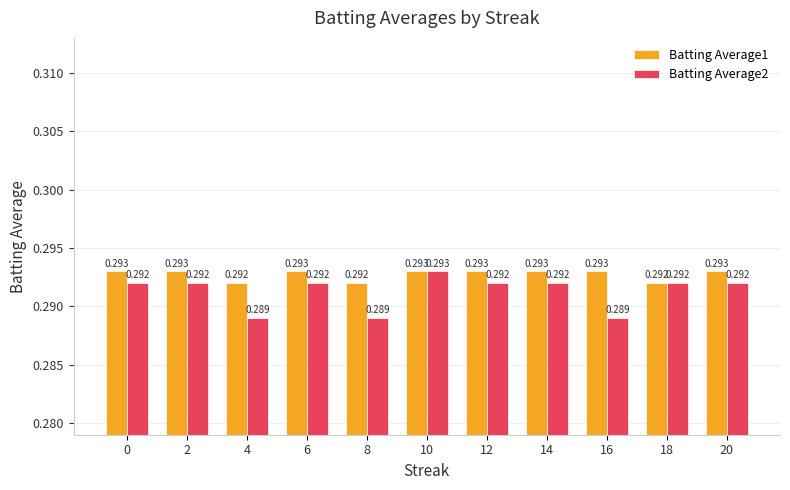

Is the value of Batting Average1 at 20 greater than the value of Batting Average2 at 14?

Yes